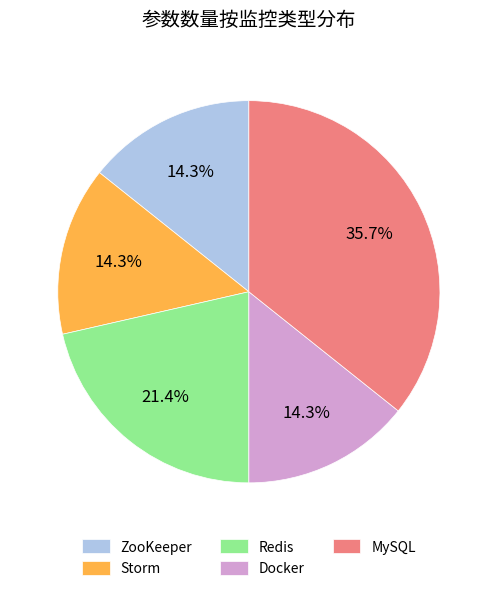

To the nearest percent, what portion does Storm represent?

14%